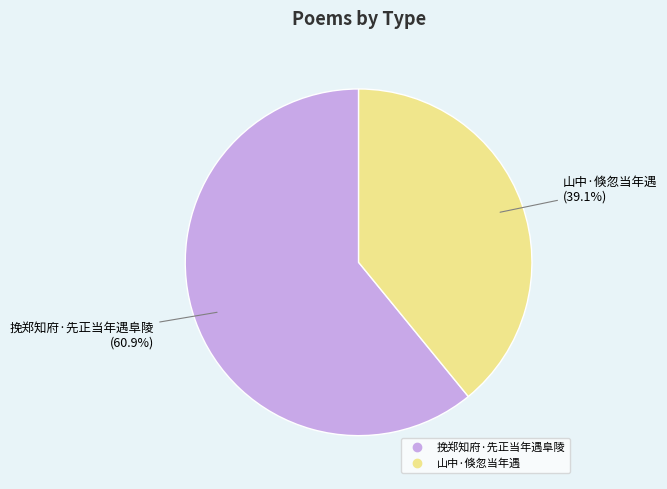

Combined, do 挽郑知府·先正当年遇阜陵 and 山中·倏忽当年遇 account for over 50%?

Yes